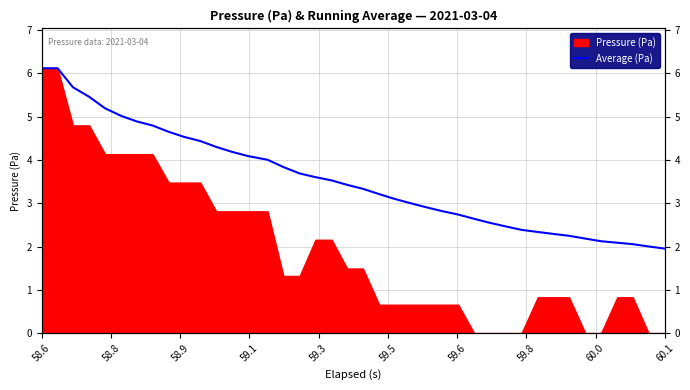

How many lines are shown in the chart?

1